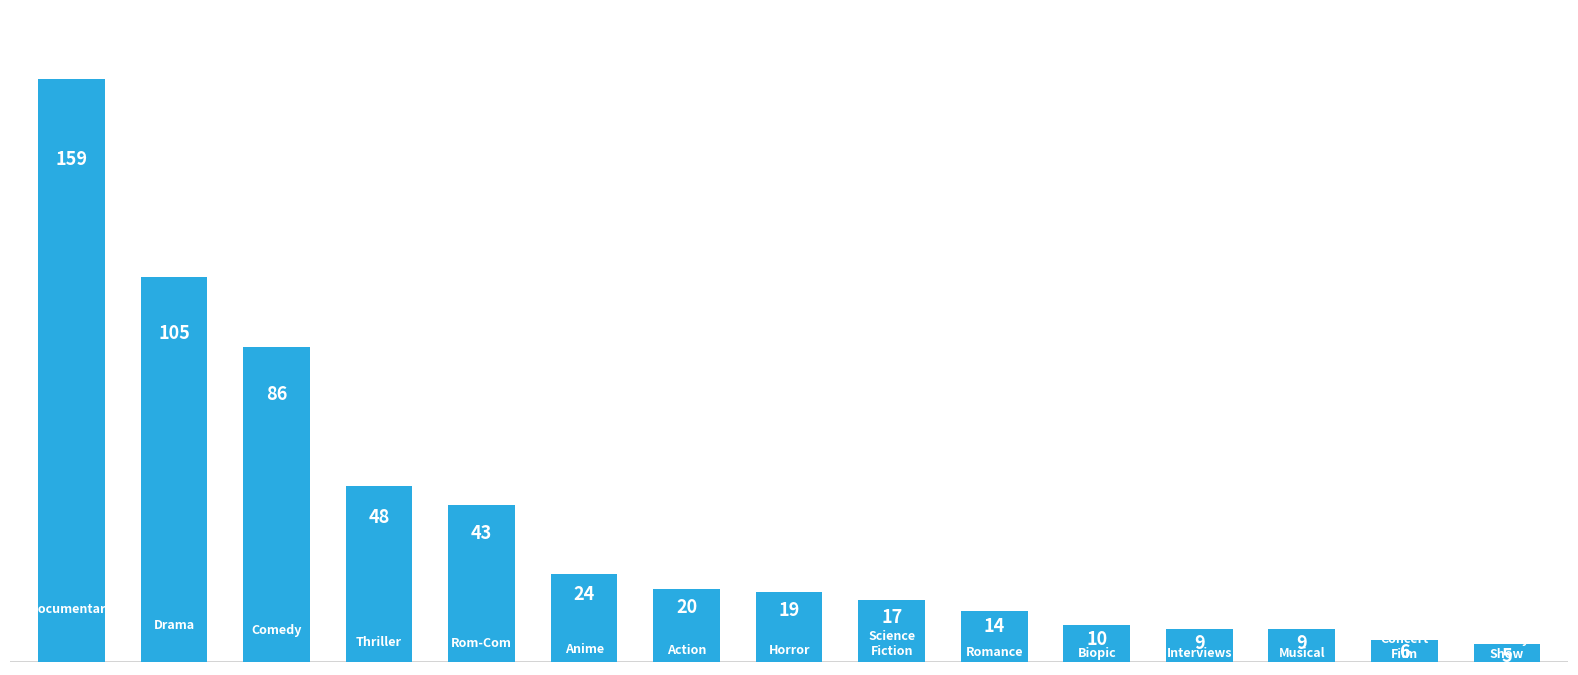

How many bars are there in total?

15